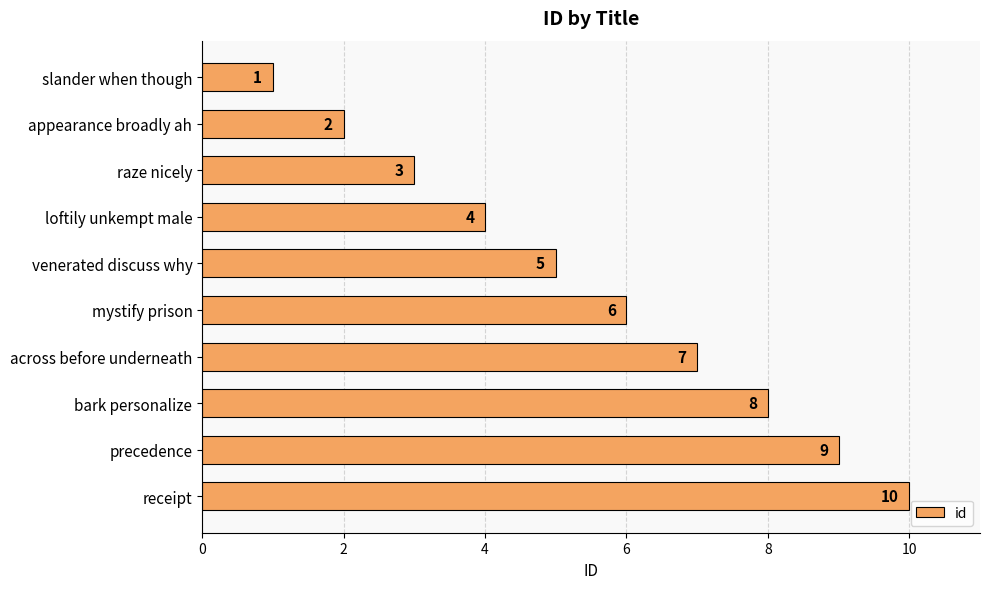

Approximately how many times larger is the value at bark personalize compared to appearance broadly ah?

4.0